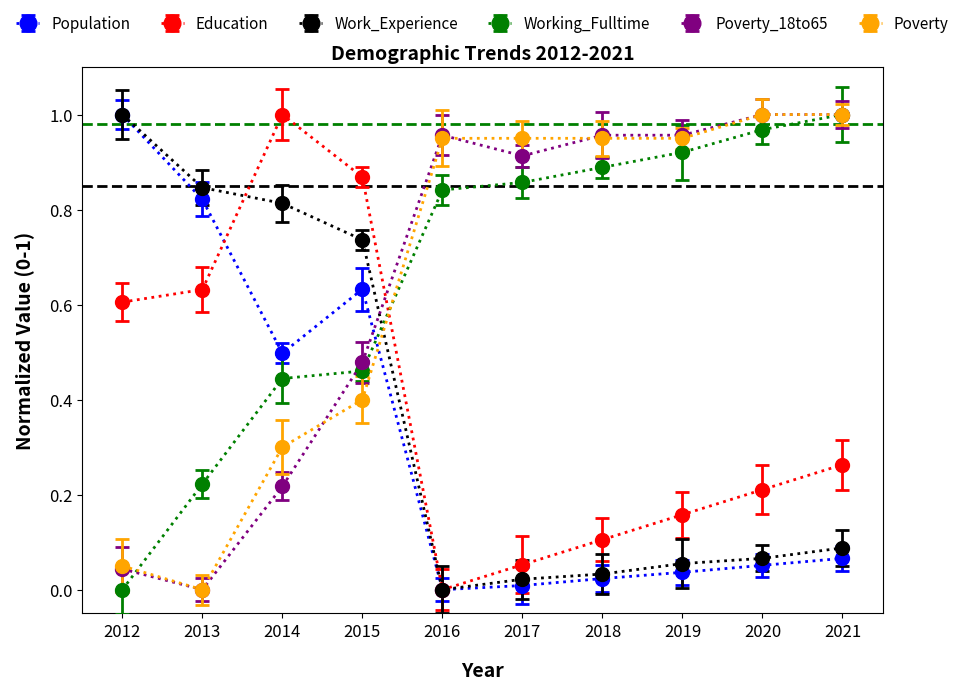

What are all the series names shown in the legend?

Population, Education, Work_Experience, Working_Fulltime, Poverty_18to65, Poverty